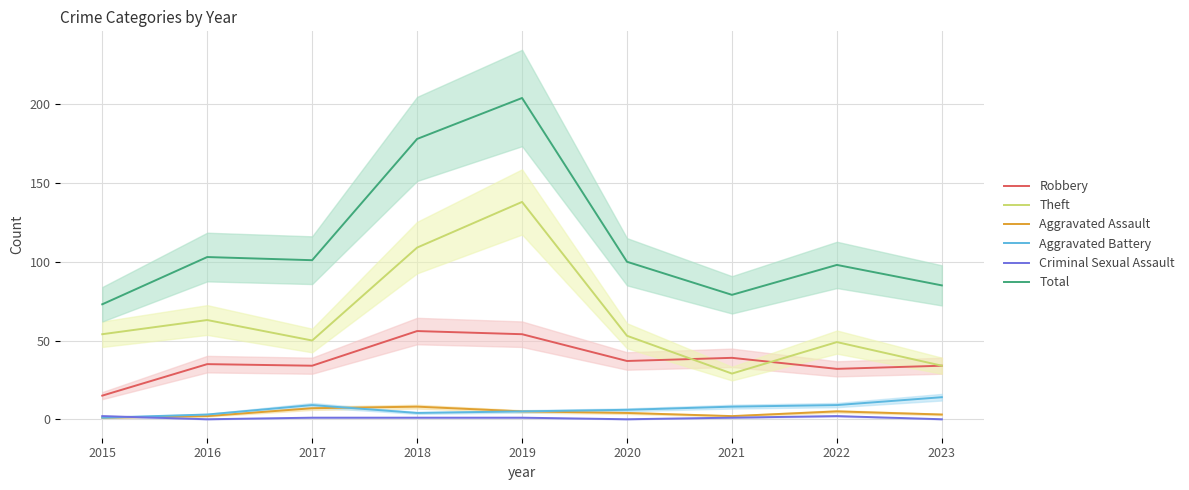

Reading left to right, extract all data points from this chart.

Robbery: 15	35	34	56	54	37	39	32	34
Theft: 54	63	50	109	138	53	29	49	34
Aggravated Assault: 1	2	7	8	5	4	2	5	3
Aggravated Battery: 1	3	9	4	5	6	8	9	14
Criminal Sexual Assault: 2	0	1	1	1	0	1	2	0
Total: 73	103	101	178	204	100	79	98	85